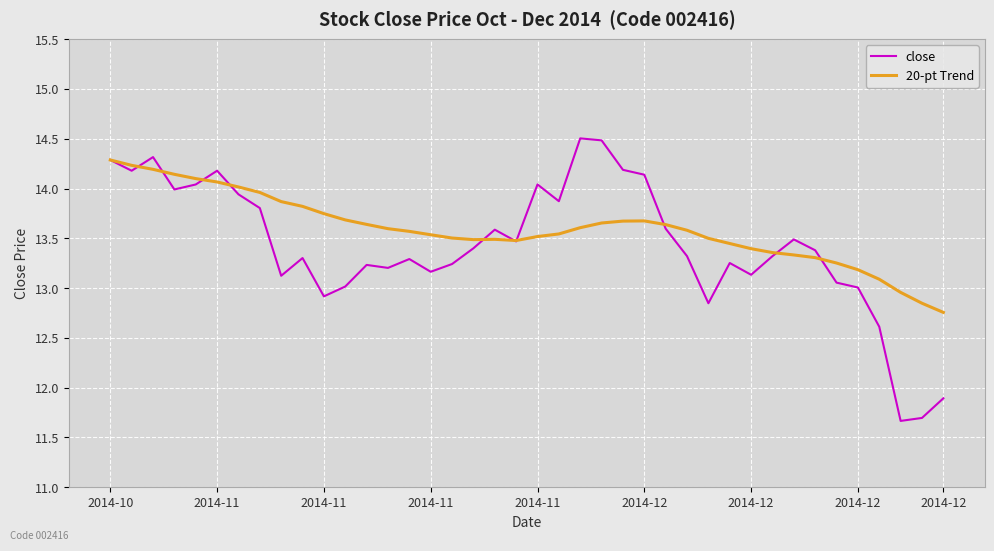

Which series has the widest spread of values?

close